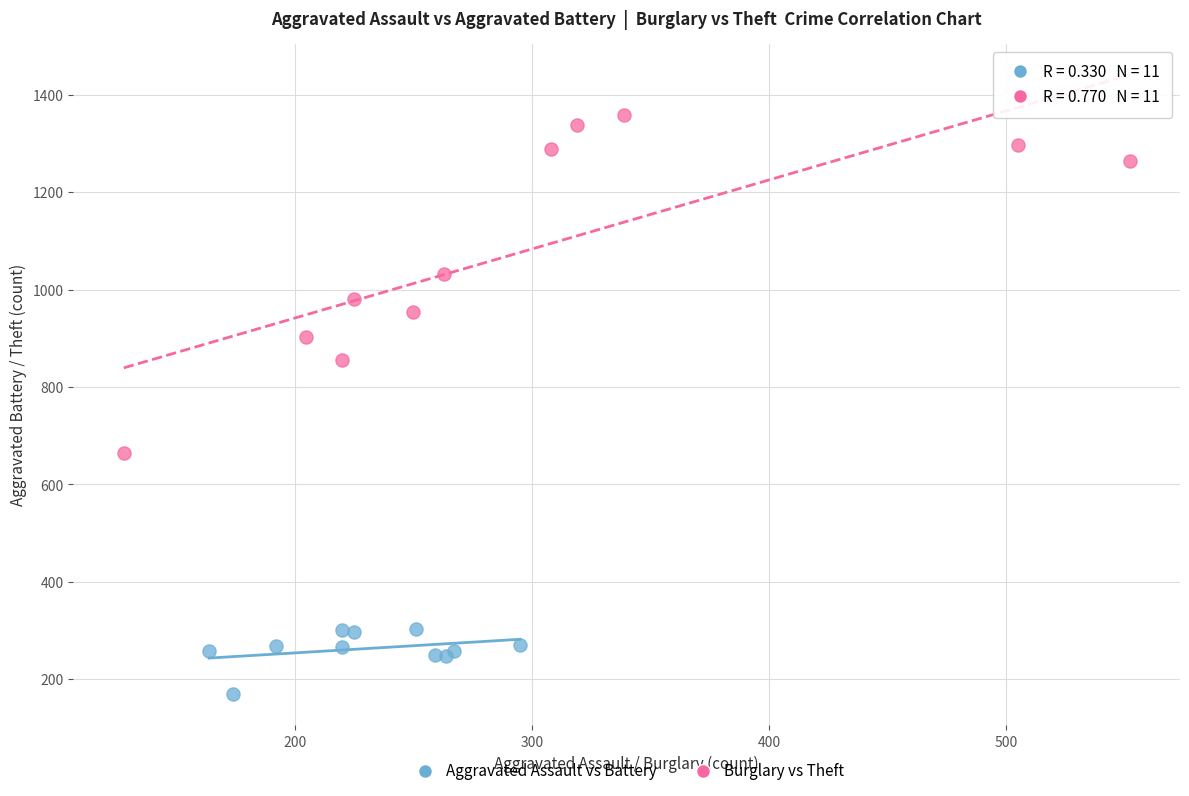

Which series reaches the minimum Y coordinate?

Aggravated Assault vs Battery